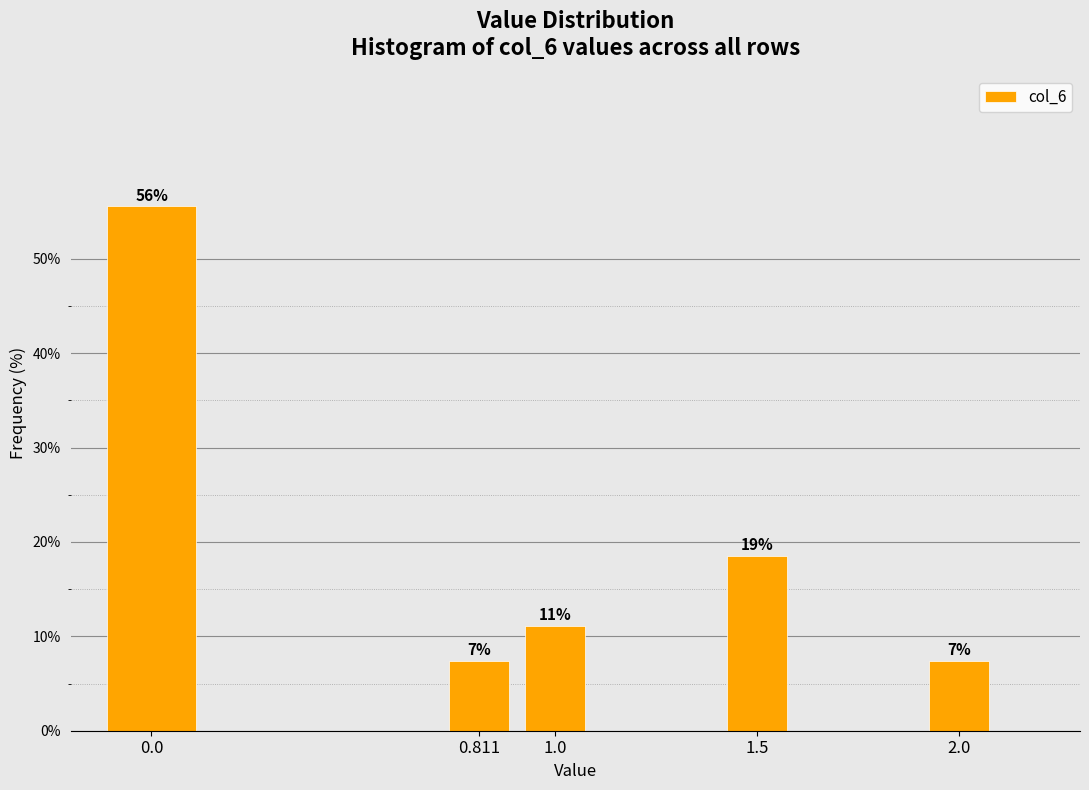

Does the chart contain any negative values?

No